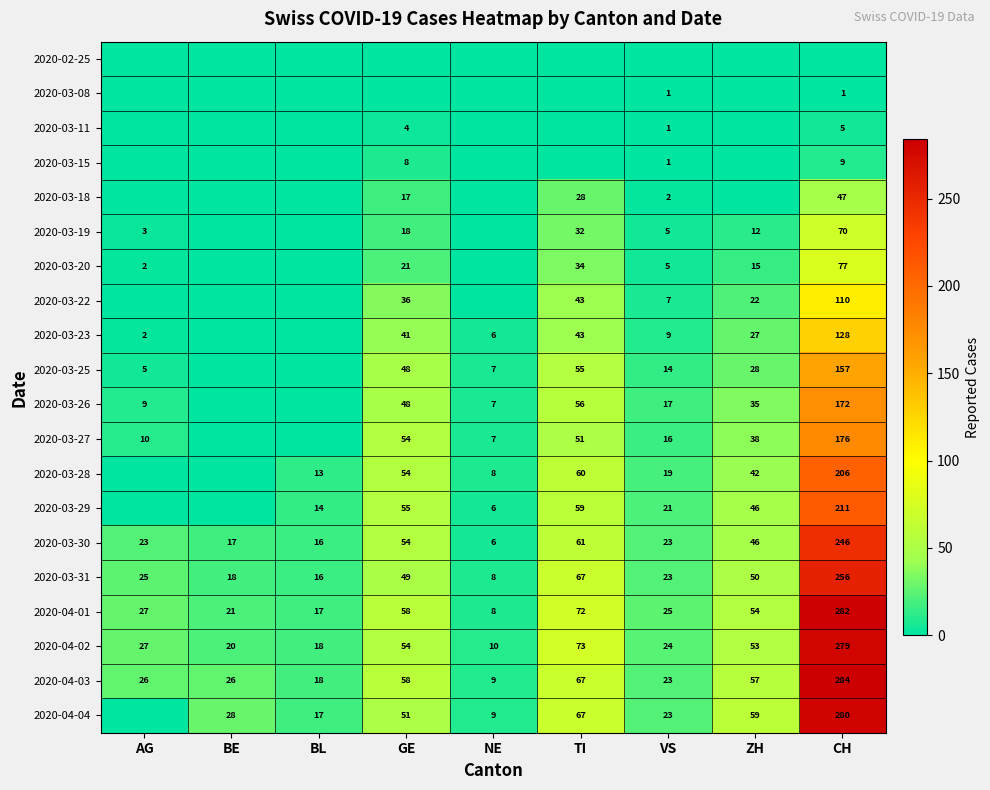

What is the spread (max minus min) of values at TI?

73